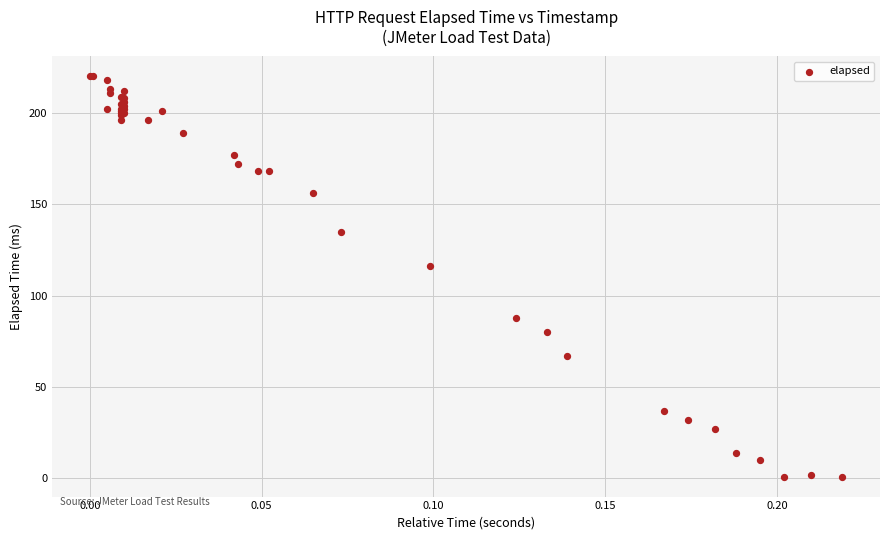

What Y value in the scatter plot is closest to 110?

116